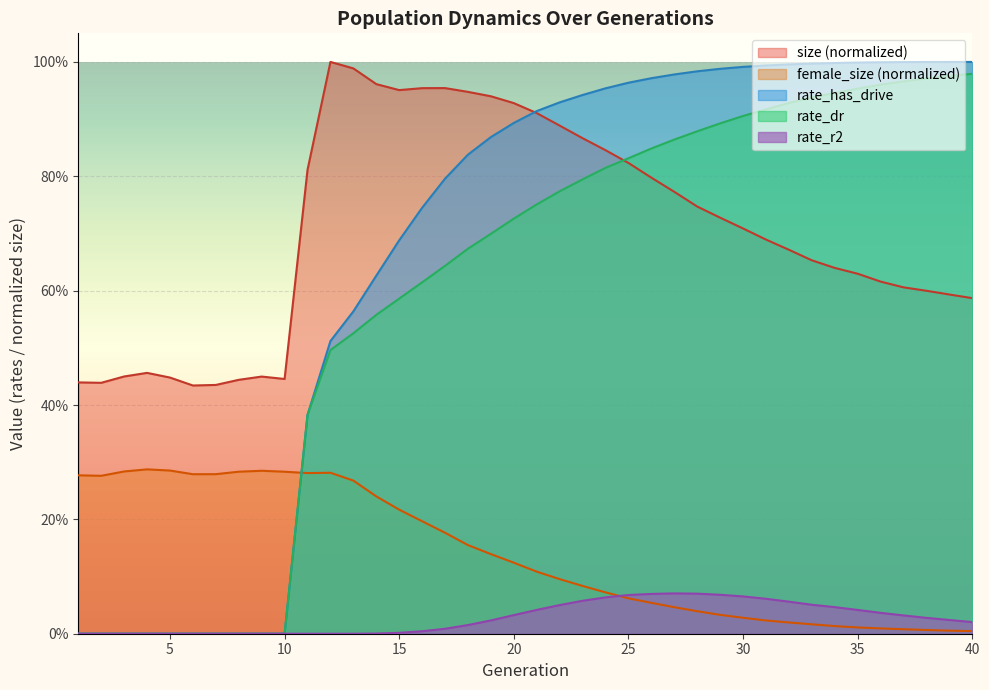

Rank the series by their maximum value, from lowest to highest.

rate_r2, female_size, rate_dr, rate_has_drive, size